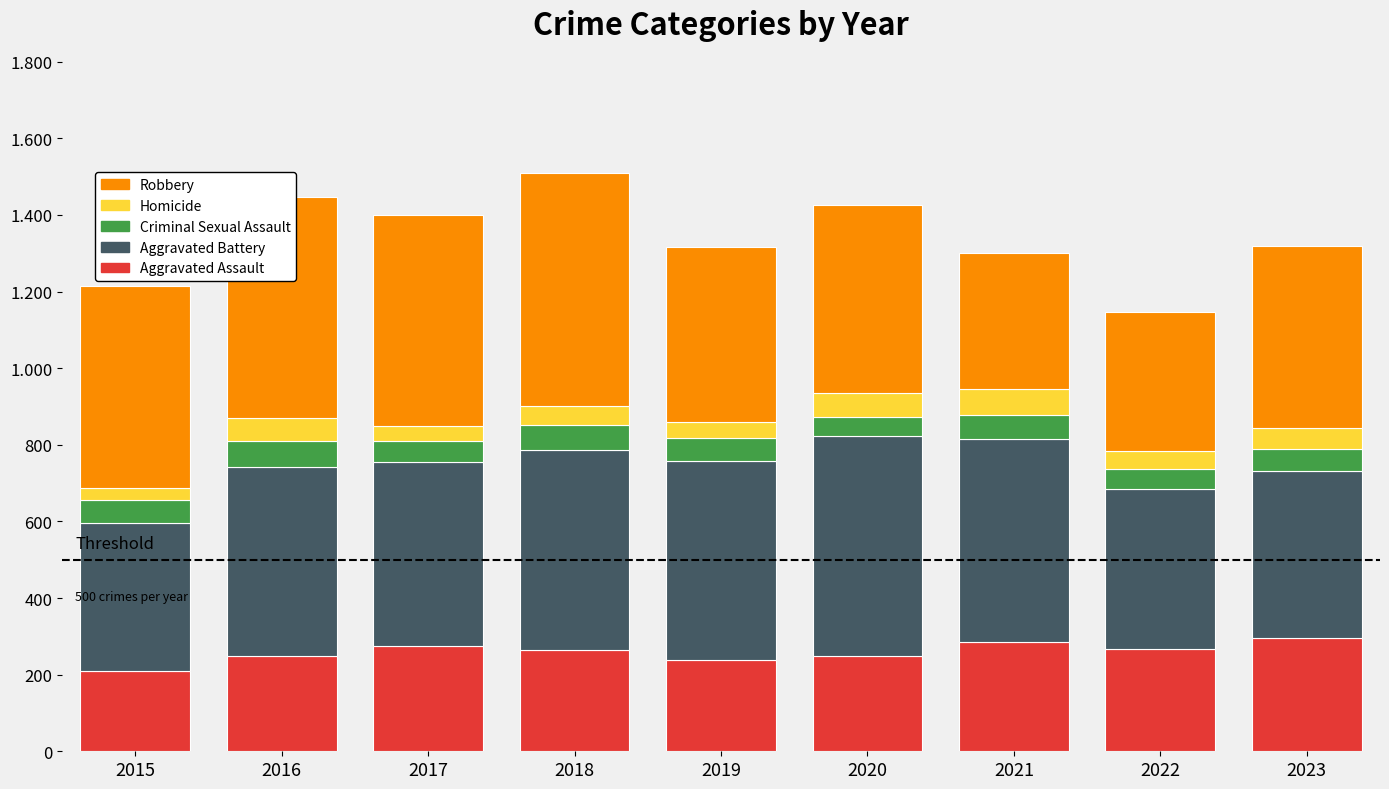

Does the chart contain stacked bars?

Yes